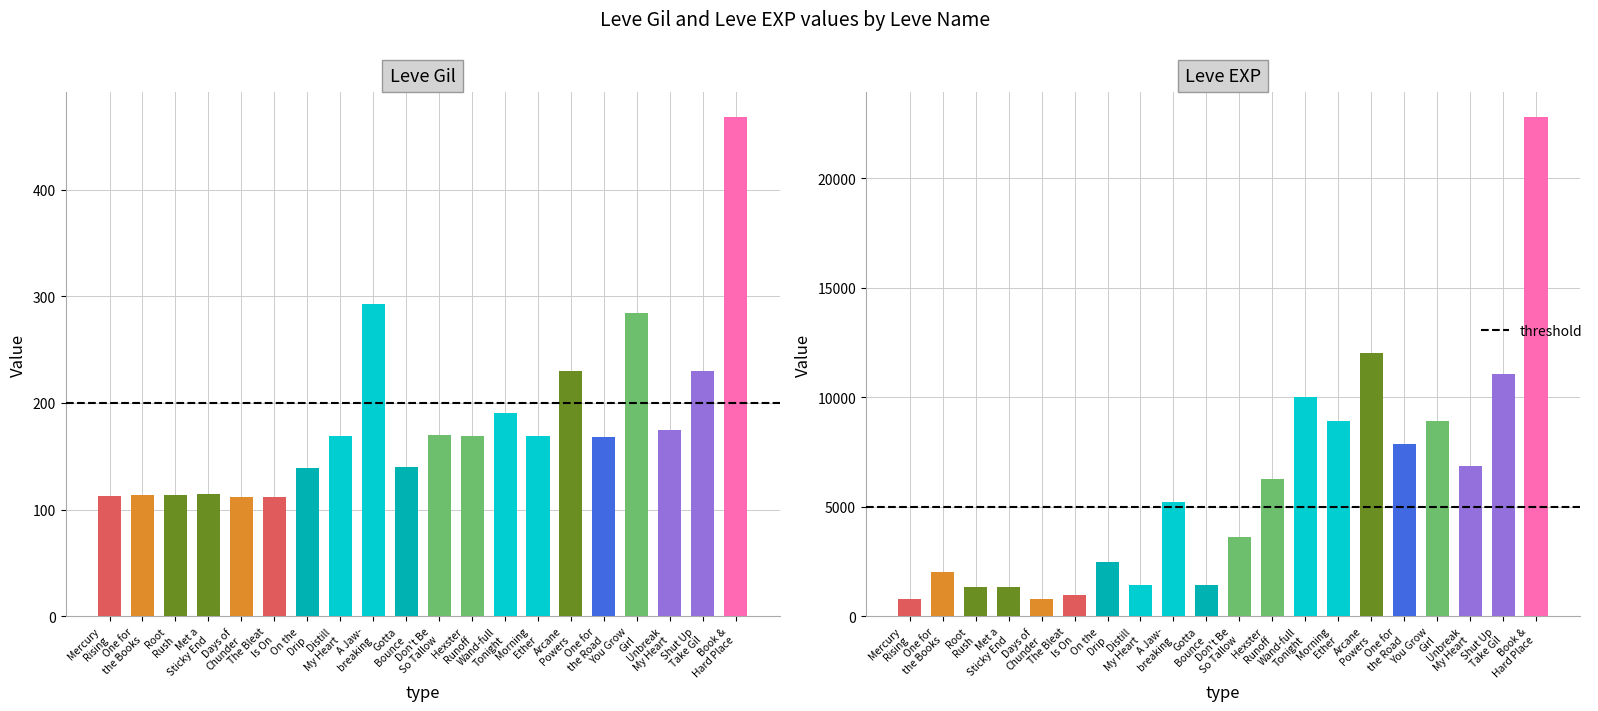

Between Days of Chunder and Wand-full Tonight, which series saw the biggest shift?

Leve EXP